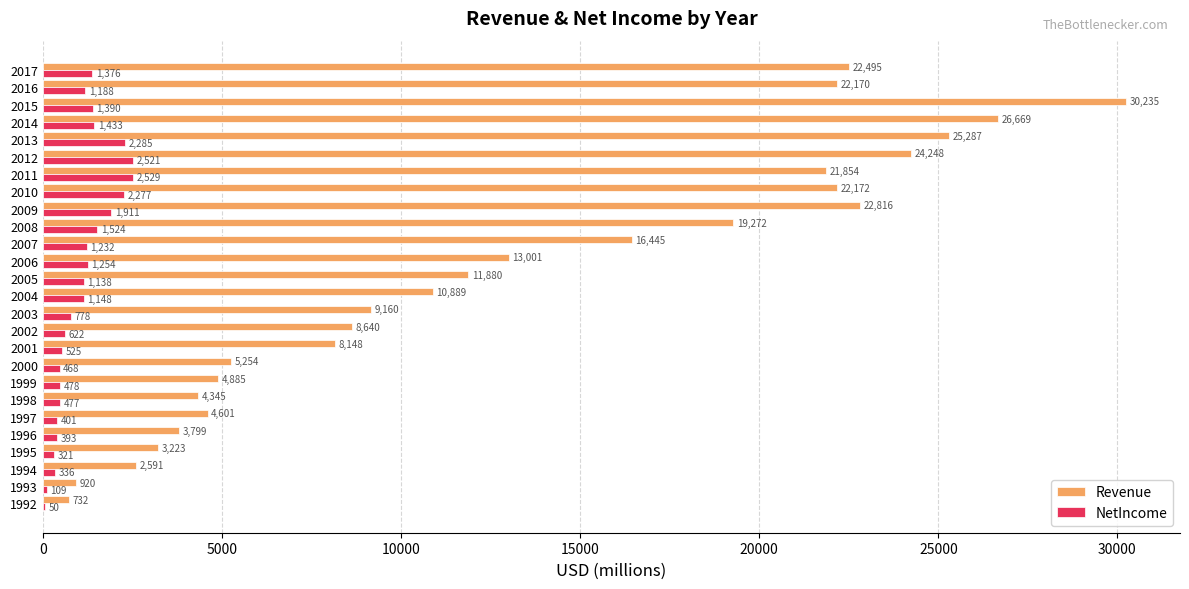

At which category is the sum across all series the highest?

2015